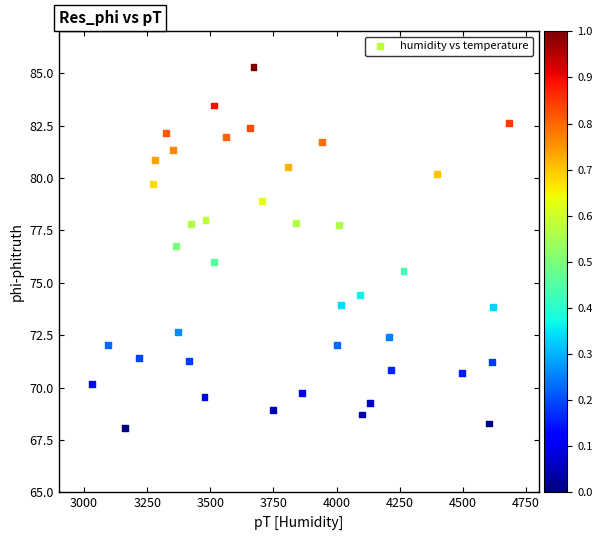

What is the range of X values (max minus min)?

1652.0